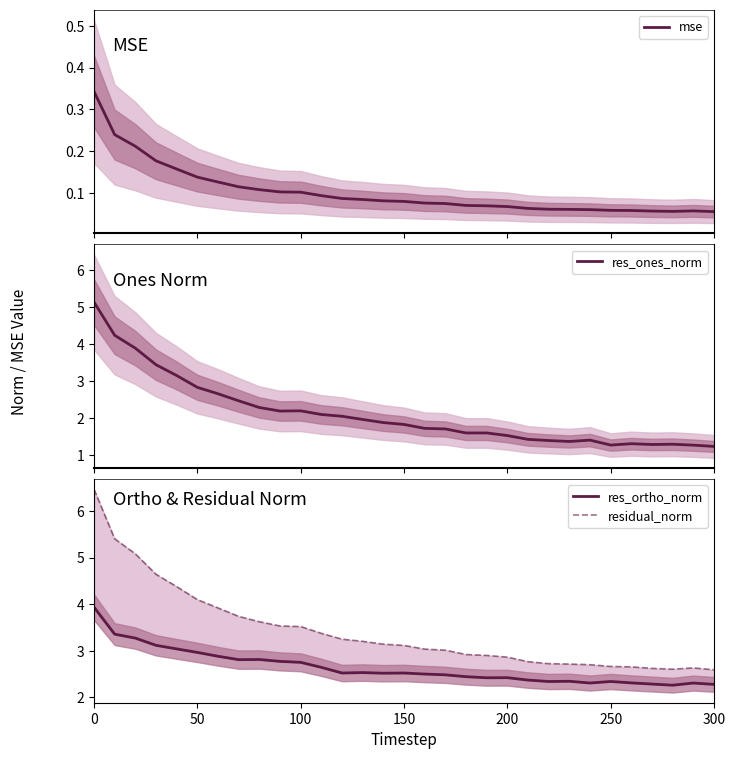

What is the minimum value for res_ortho_norm?

2.3